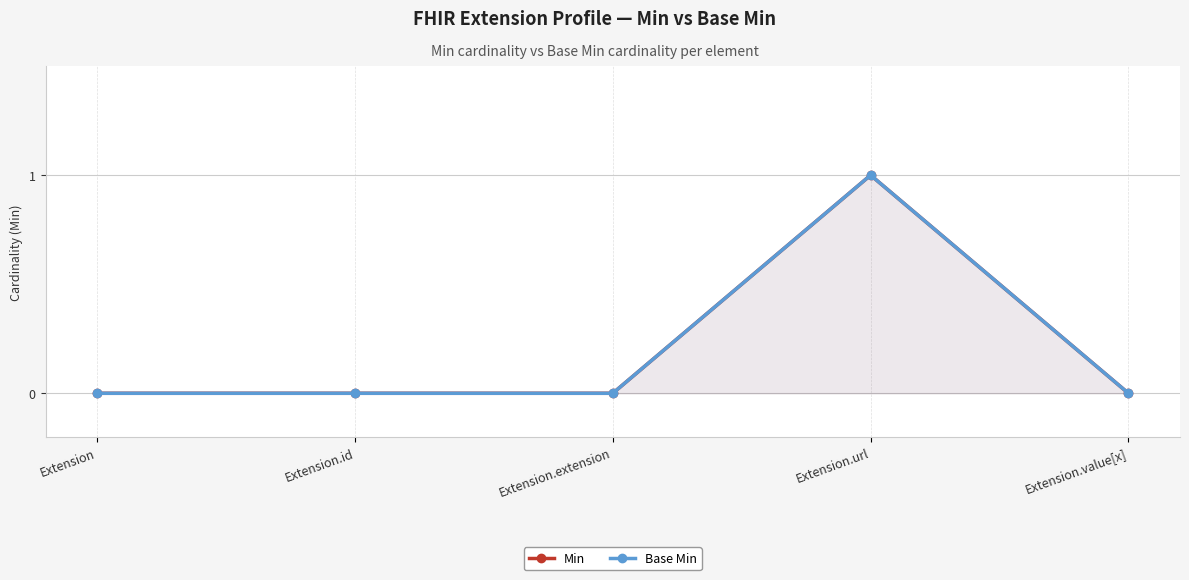

Which series has the widest spread of values?

Min